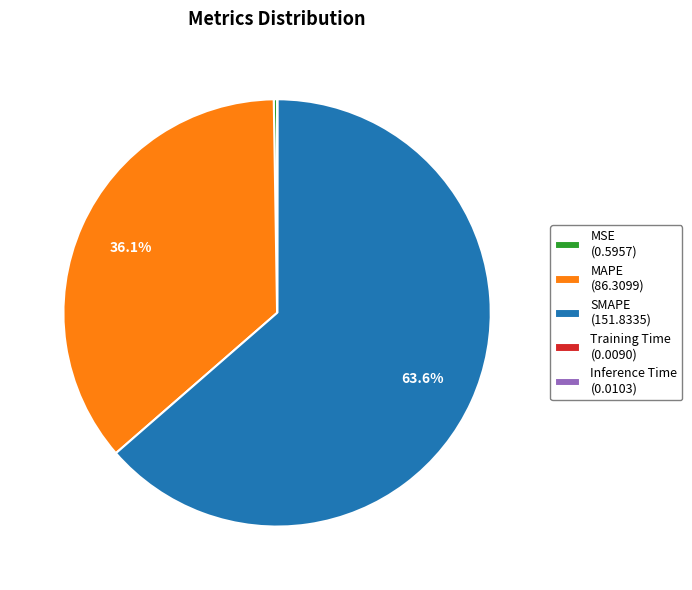

Is there a majority slice in this chart?

Yes